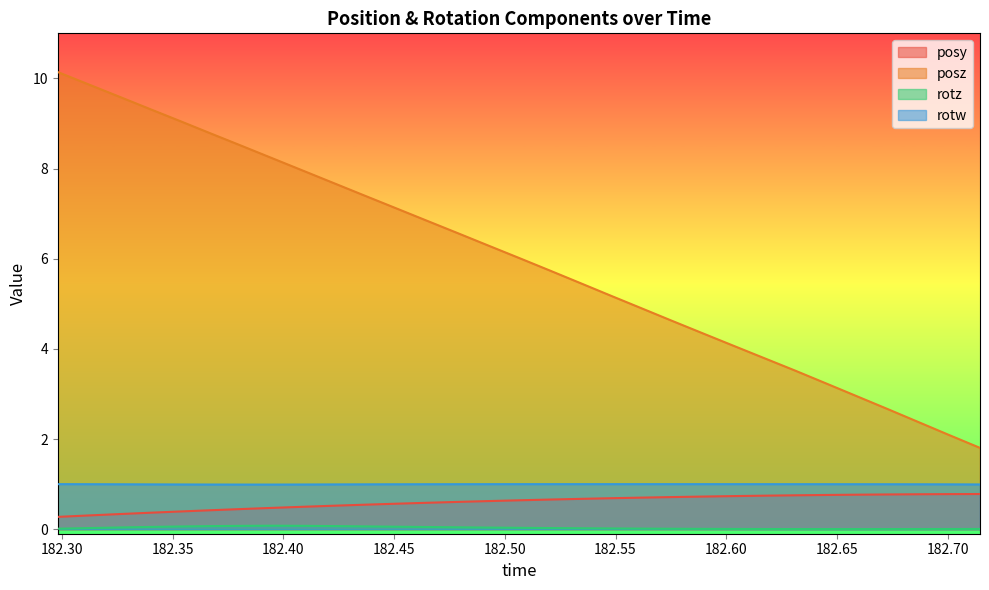

Which series has the widest spread of values?

posz